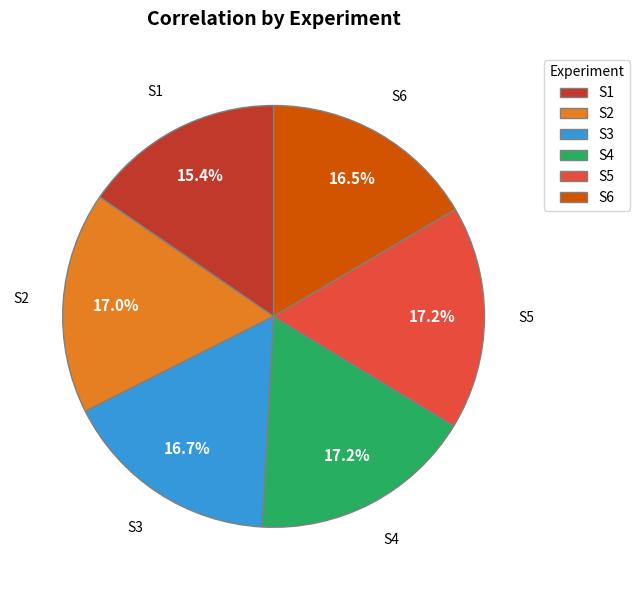

Which slice is the smallest?

S1